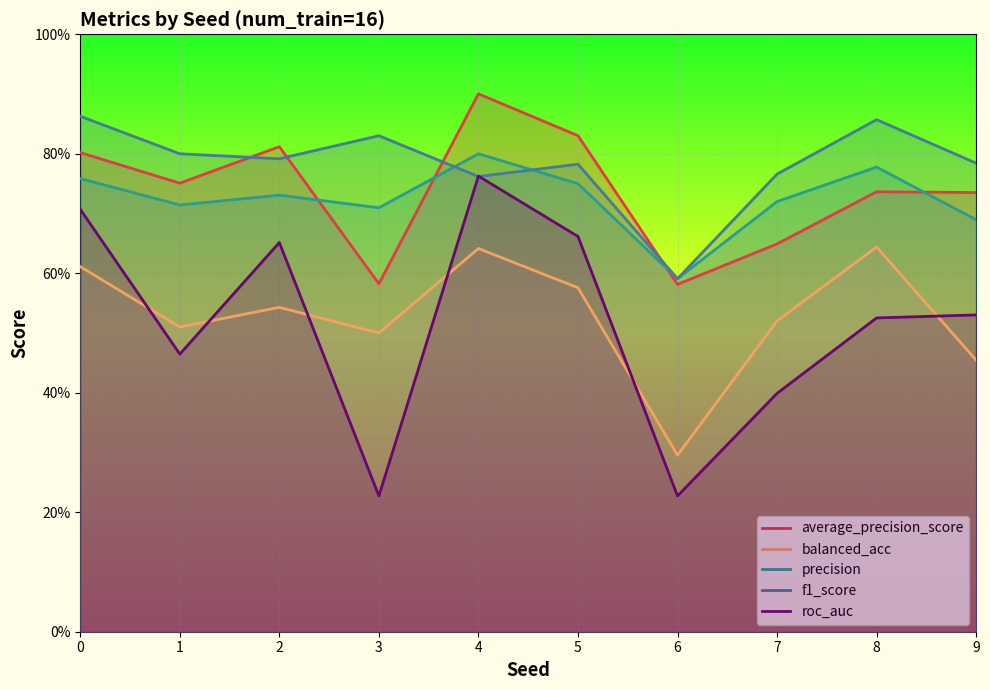

What is the minimum value shown in the chart?

0.2